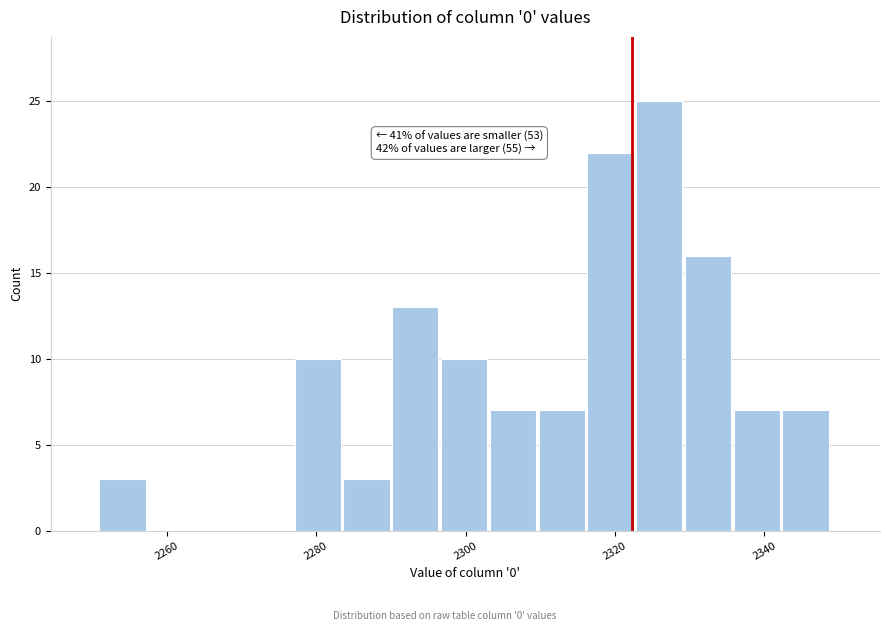

Around what value on the x-axis is the tallest bar? Give the approximate position of its centre, as read against the axis.

2326